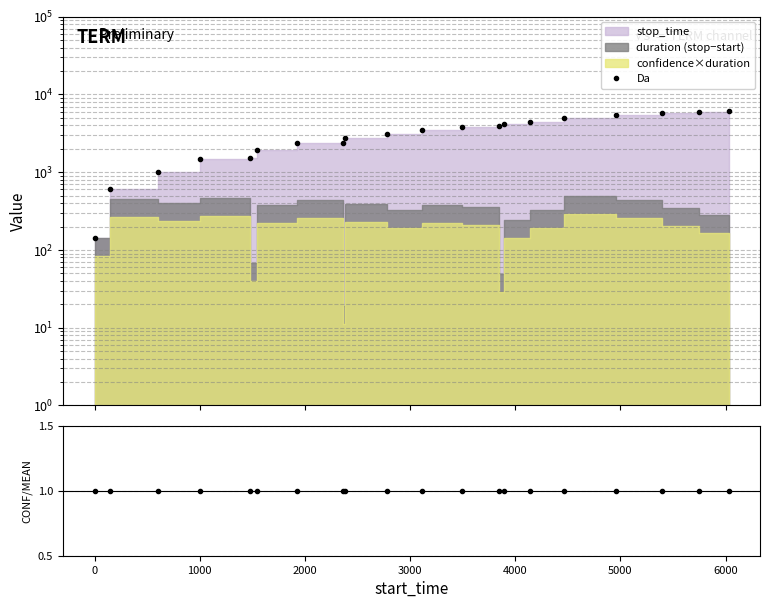

Does the chart display data point markers on the line(s)?

Yes